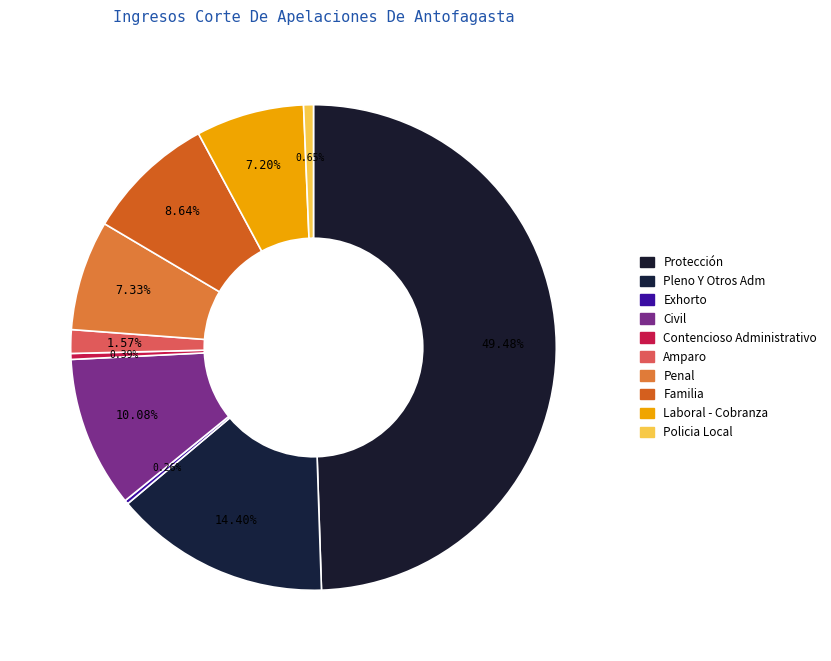

To the nearest percent, what portion does Protección represent?

49%